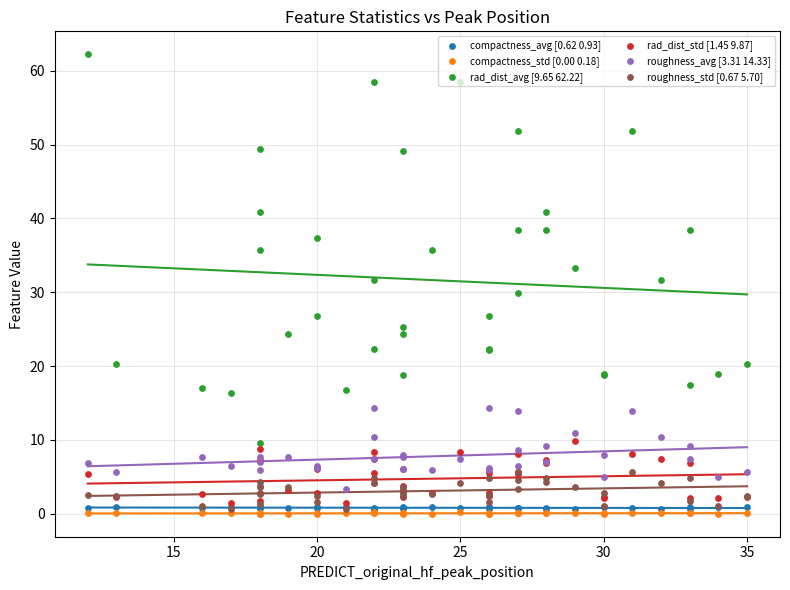

Which series contains the highest Y value?

rad_dist_avg [9.65 62.22]